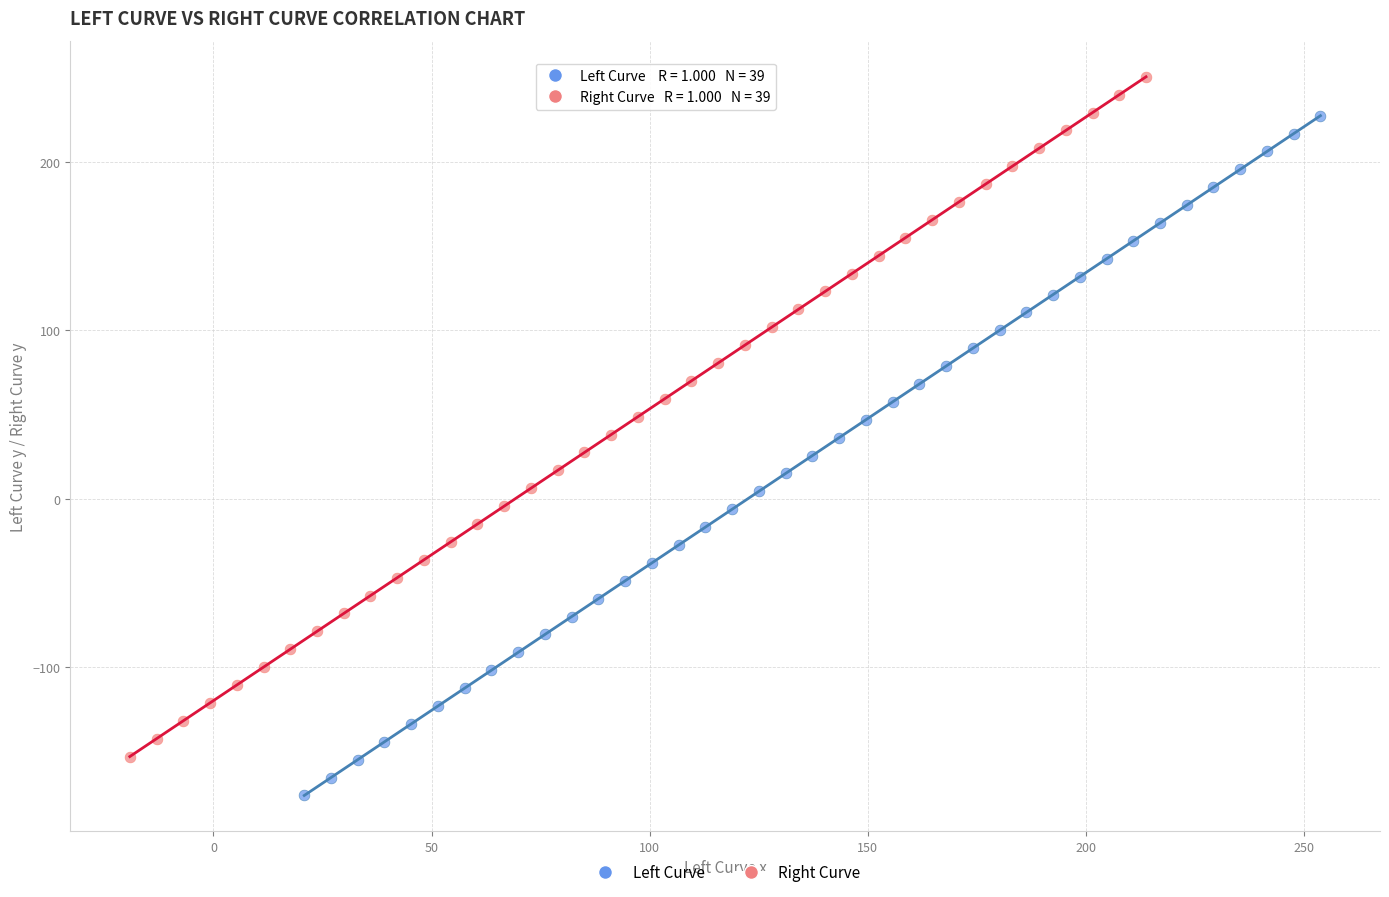

Which series contains the lowest Y value?

Left Curve